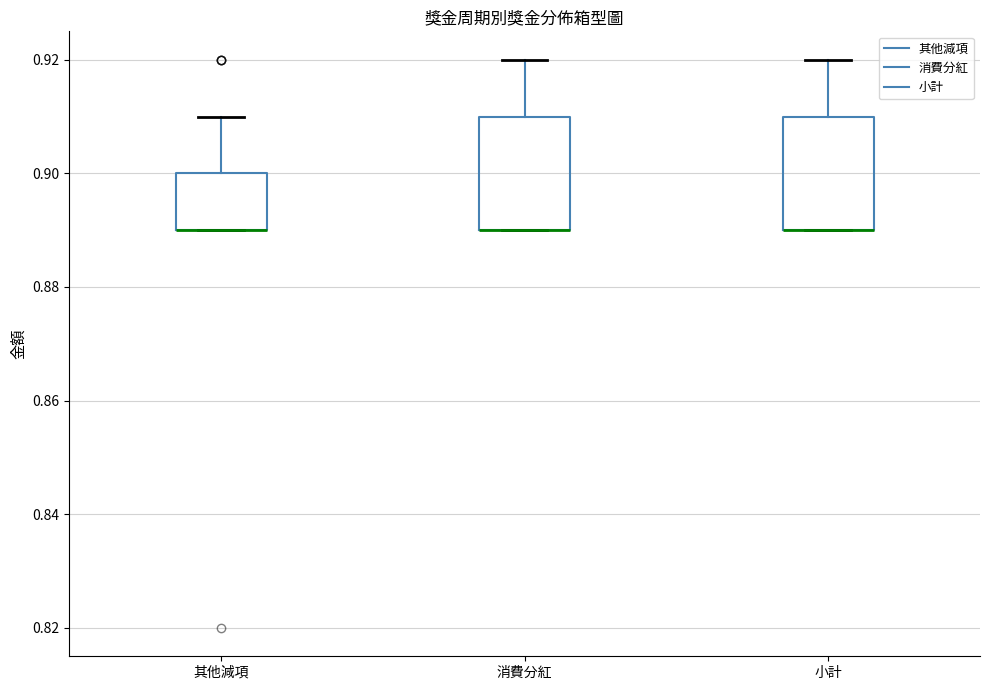

Reading left to right, transcribe this box plot: for each box, give where its median line is, the range the box spans, and where its two whiskers end, as read against the y-axis. The values are not printed on the chart, so give them approximately, as read against the axis.

其他減項: median 0.89 (drawn on the box's lower edge), box 0.89 to 0.90, whiskers 0.89 to 0.91
消費分紅: median 0.89 (drawn on the box's lower edge), box 0.89 to 0.91, whiskers 0.89 to 0.92
小計: median 0.89 (drawn on the box's lower edge), box 0.89 to 0.91, whiskers 0.89 to 0.92